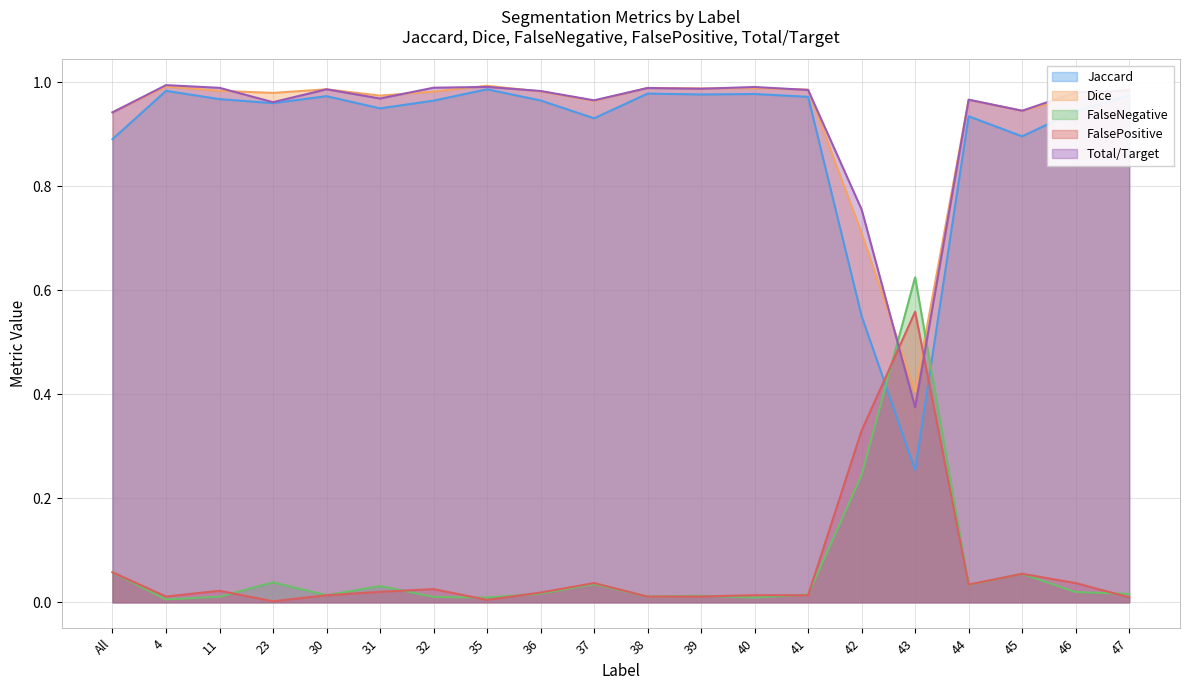

What is the total value across all series at 39?

3.0